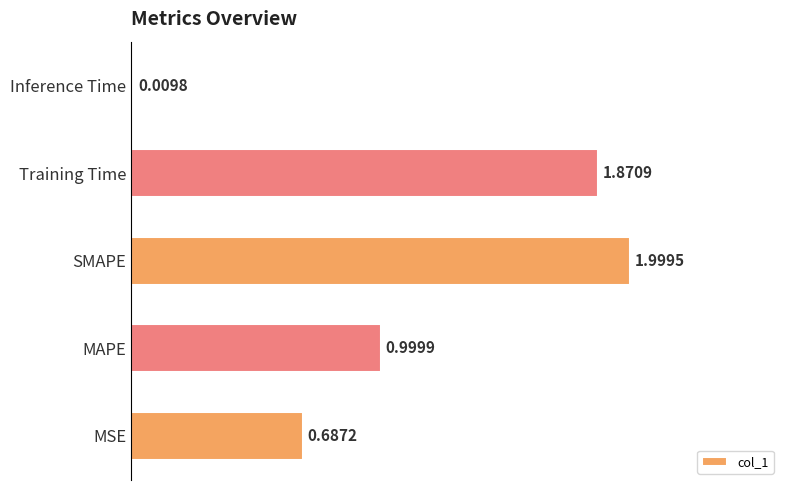

What is the difference between the maximum and minimum values?

2.0